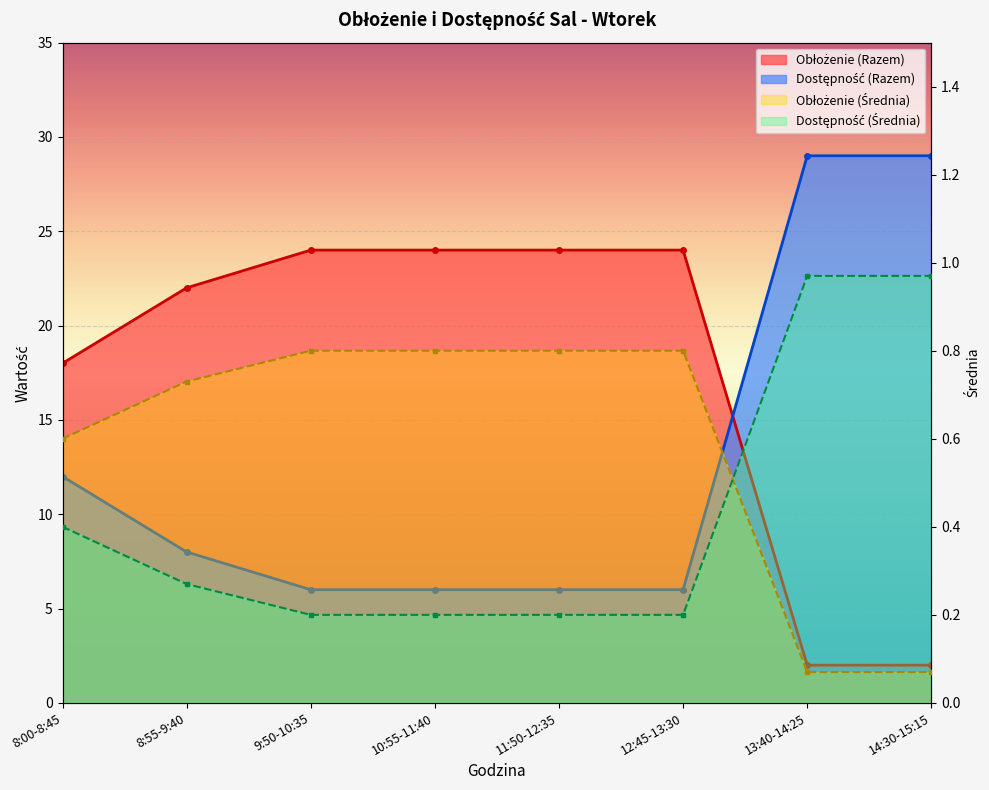

Is the value of Obłożenie (Średnia) at 13:40-14:25 greater than the value of Dostępność (Średnia) at 12:45-13:30?

No